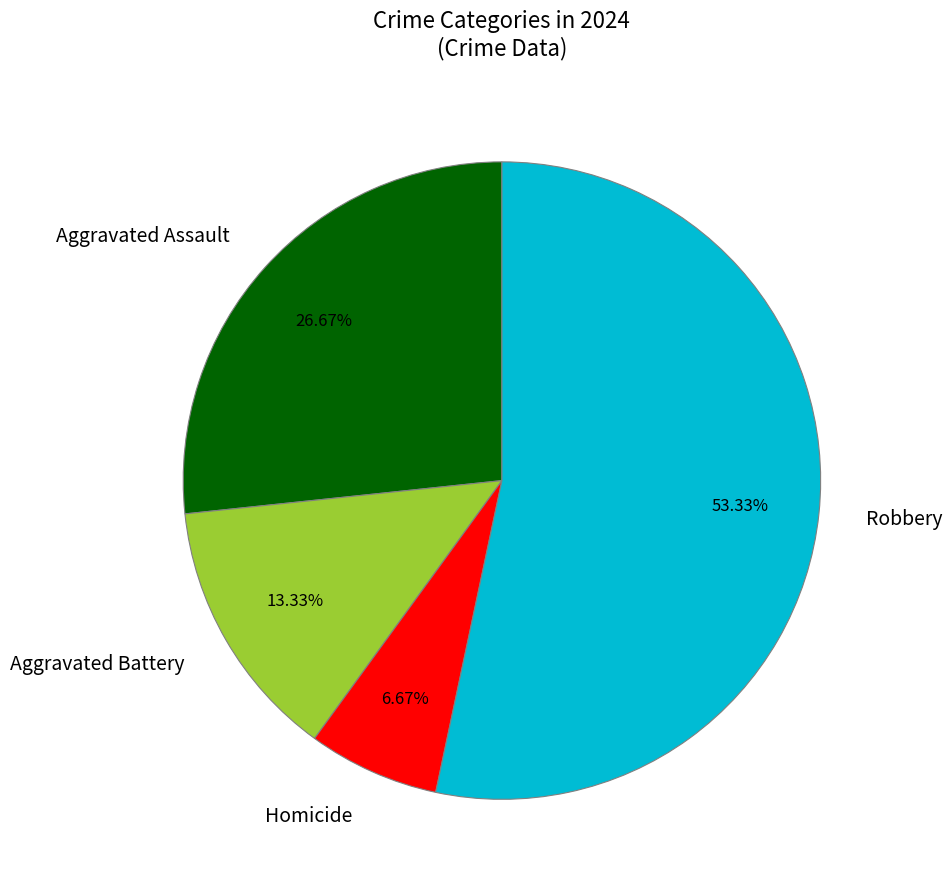

What is the ratio of the value at Aggravated Battery to the value at Homicide?

2.0